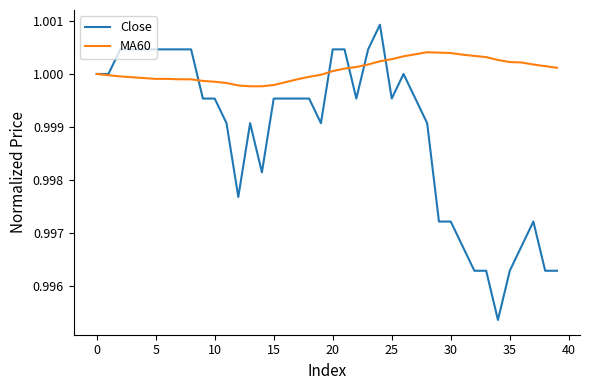

List the series in order of their peak value, lowest first.

MA60, Close